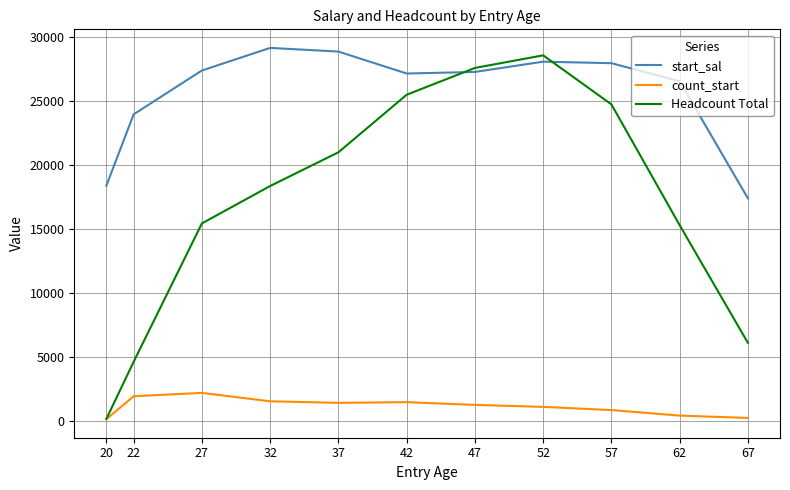

The value of Headcount Total at 42 is 34143. True or false?

False